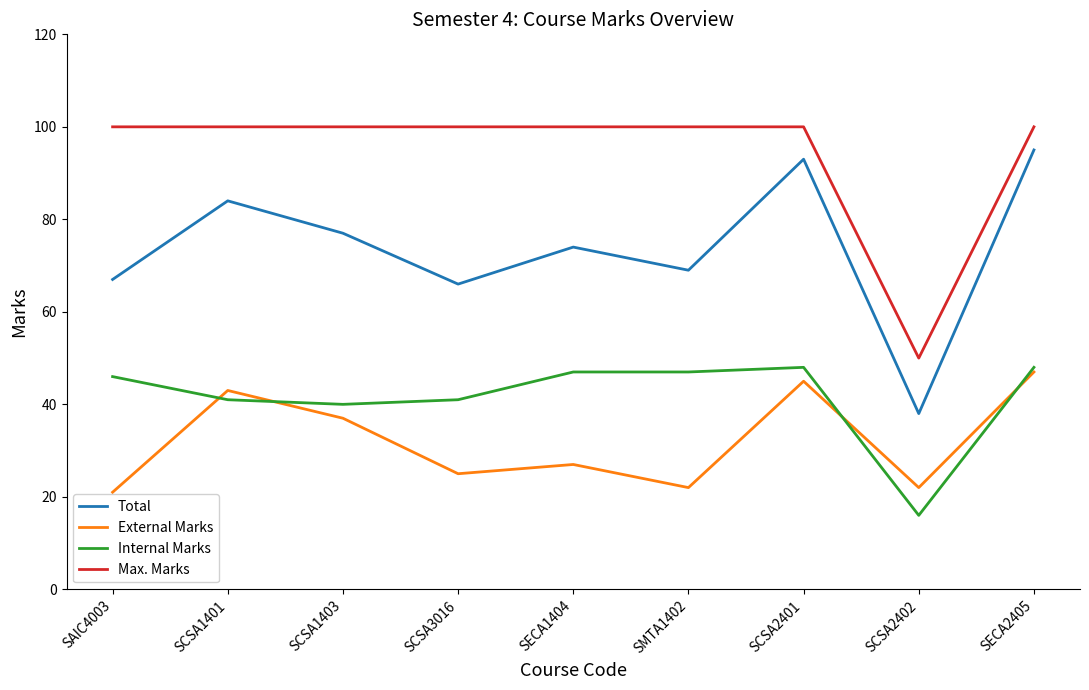

How many interior local peaks does the Total series have?

3